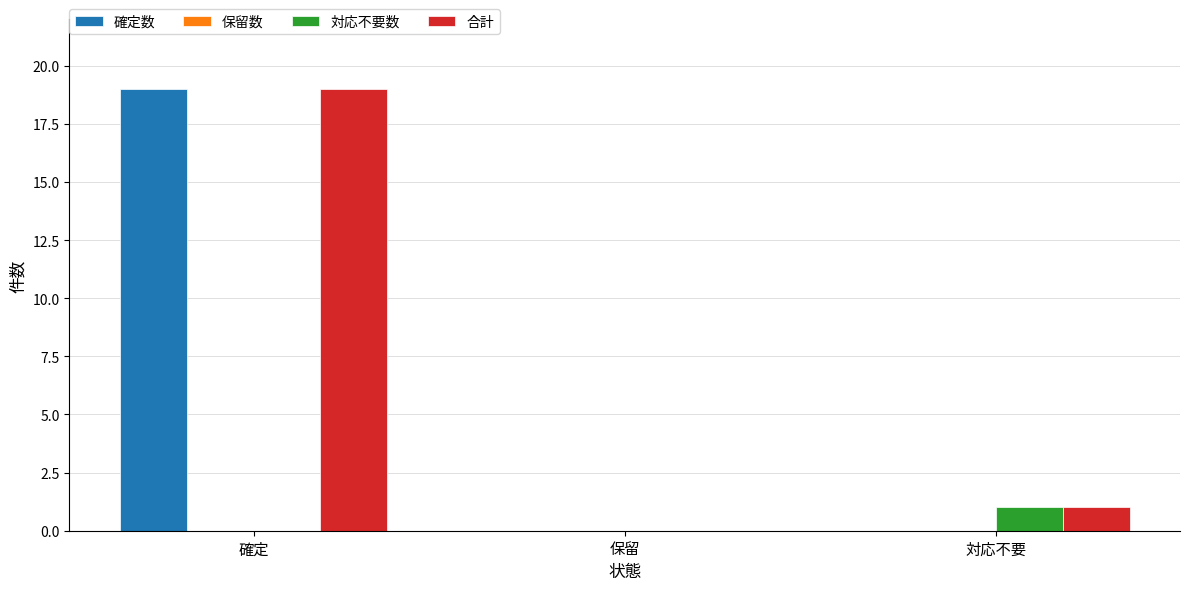

At which category is the sum across all series the highest?

確定